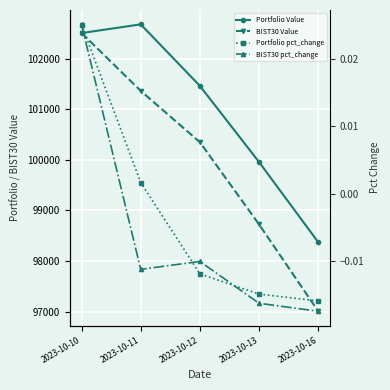

What are all the series names shown in the legend?

Portfolio Value, BIST30 Value, Portfolio pct_change, BIST30 pct_change